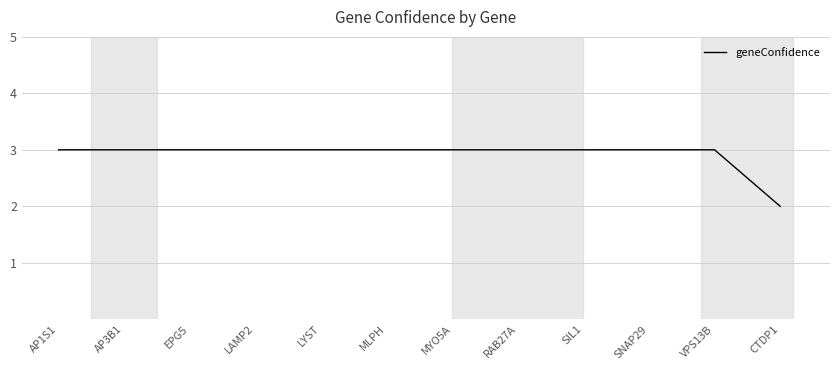

What is the maximum value shown in the chart?

3